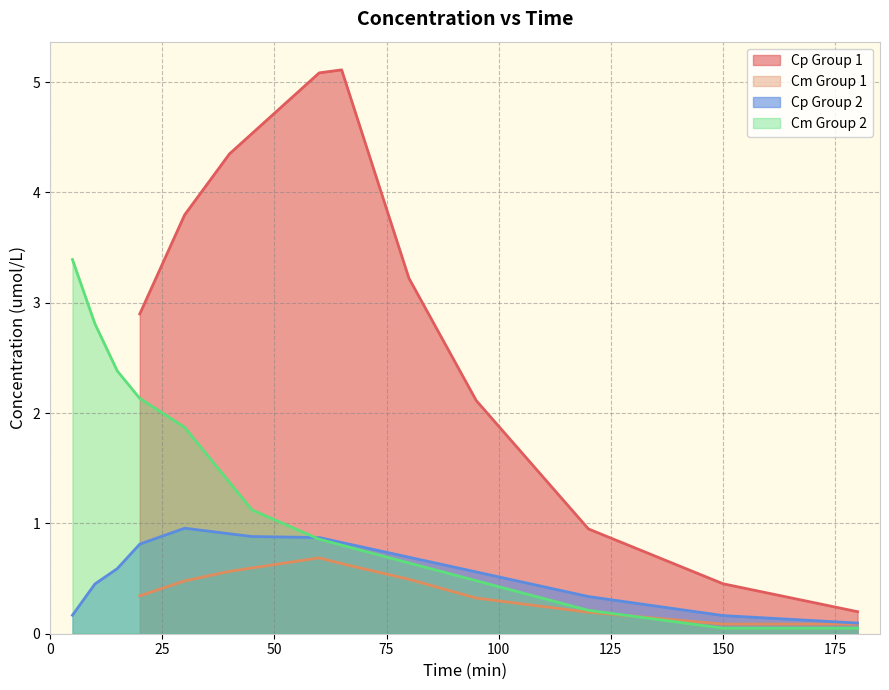

True or false: Cm Group 1 and Cp Group 1 cross at least once.

False